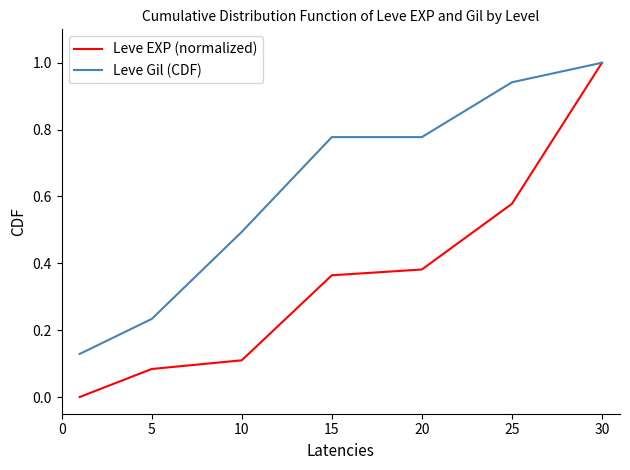

Which series has the widest spread of values?

Leve EXP (normalized)